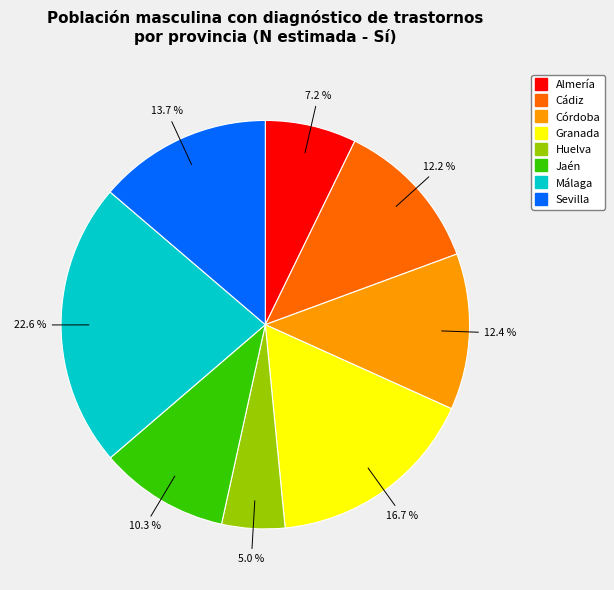

What percentage do Granada and Córdoba together represent?

29.1%